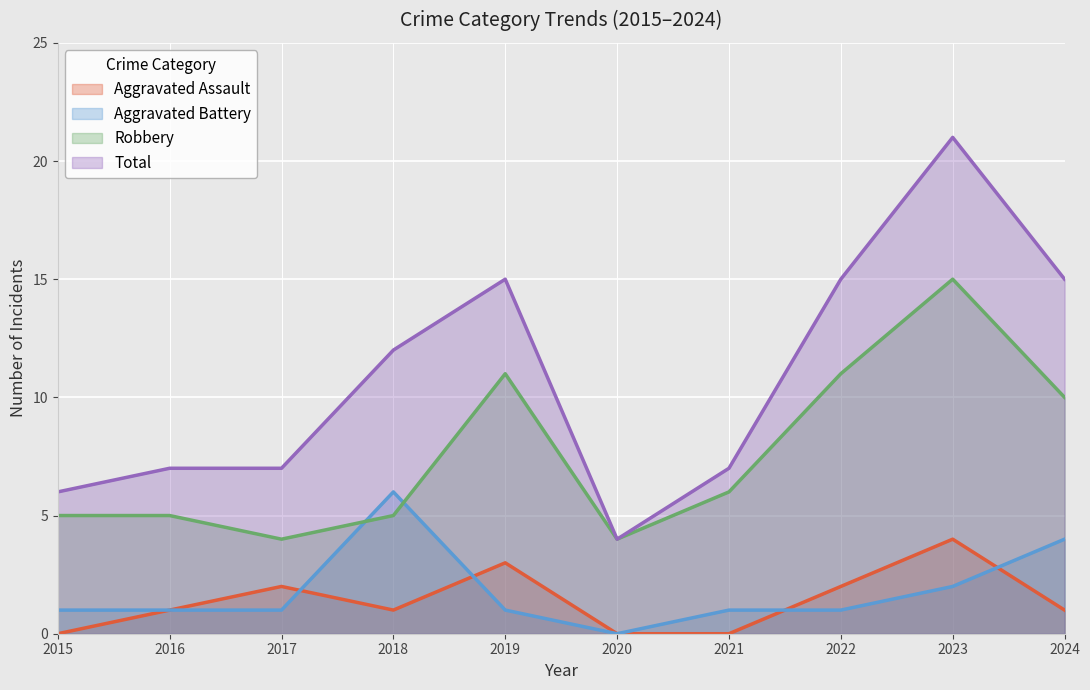

At which category is the sum across all series the highest?

2023